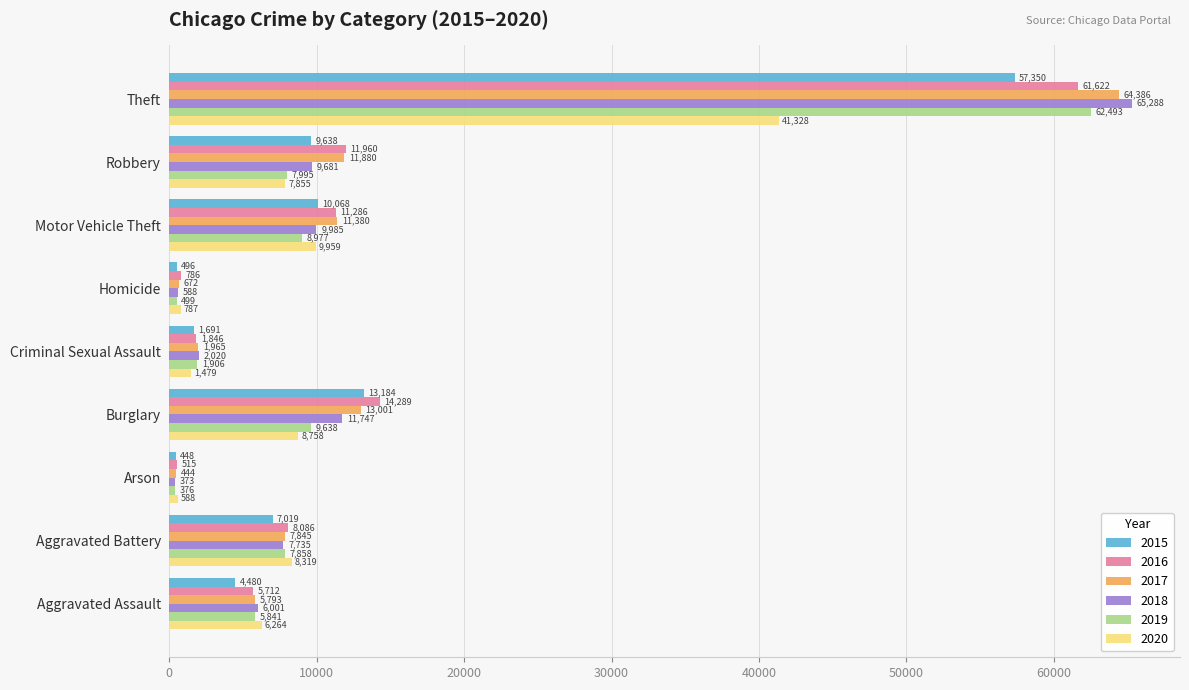

What is the difference between the second highest and second lowest values in the 2020 series?

9172